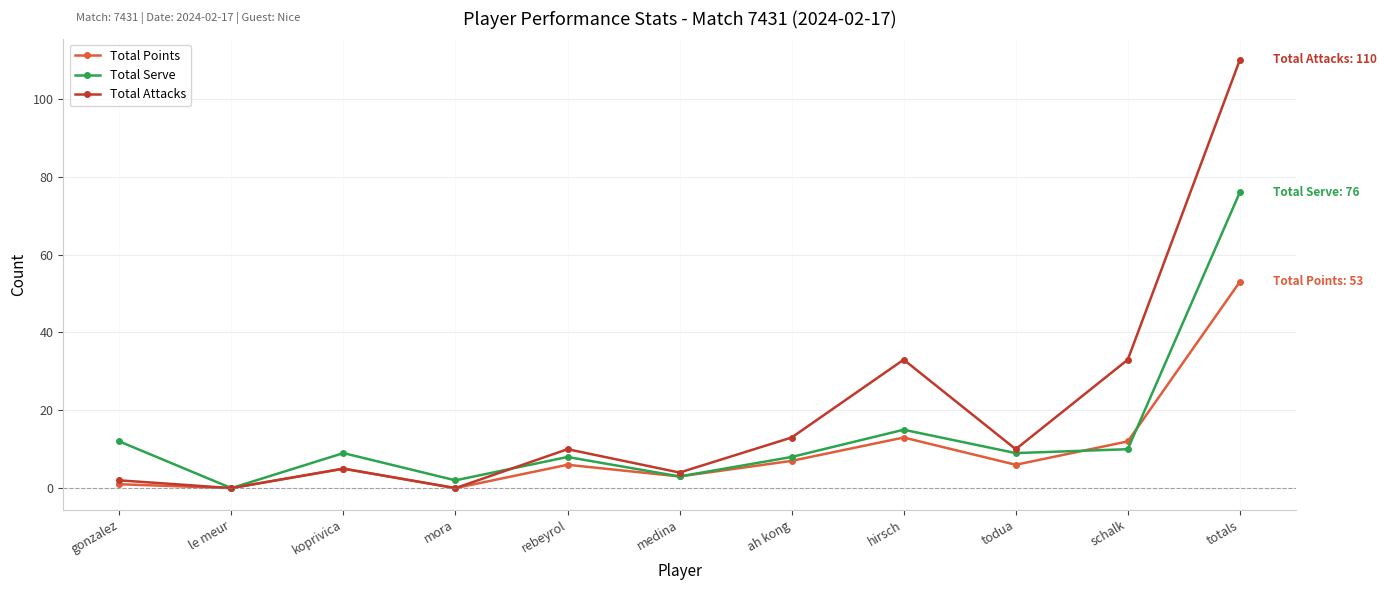

At which category is the sum across all series the highest?

totals